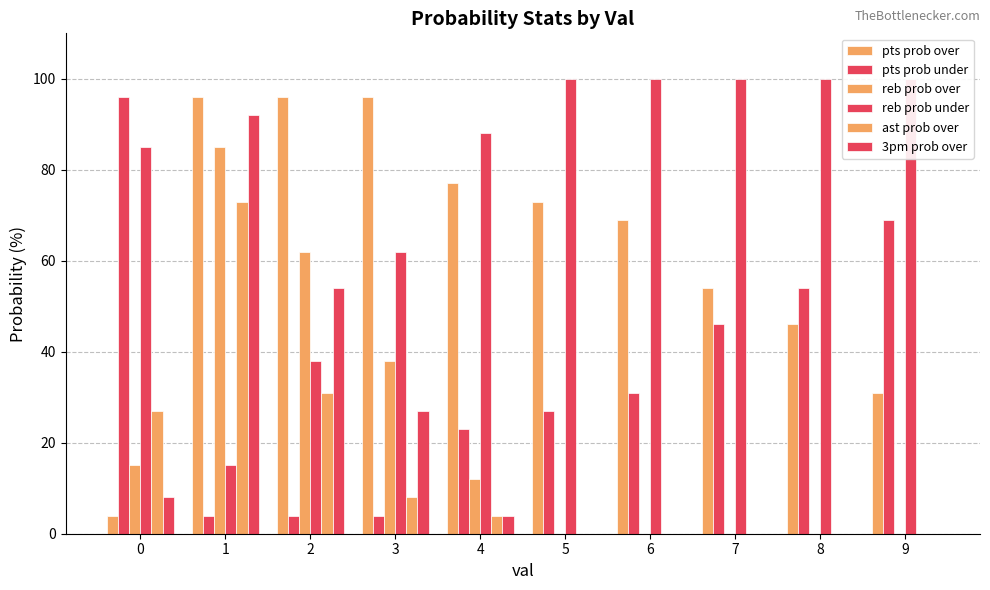

What is the approximate value of pts prob under at 8?

54